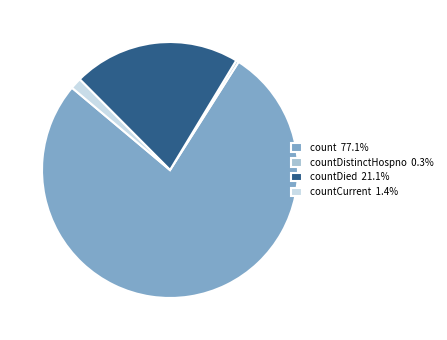

Count the number of slices in the pie.

4